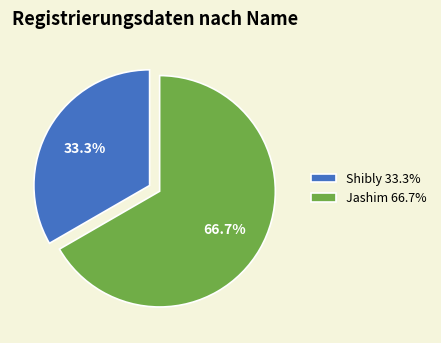

Is there any slice that represents more than half of the pie?

Yes